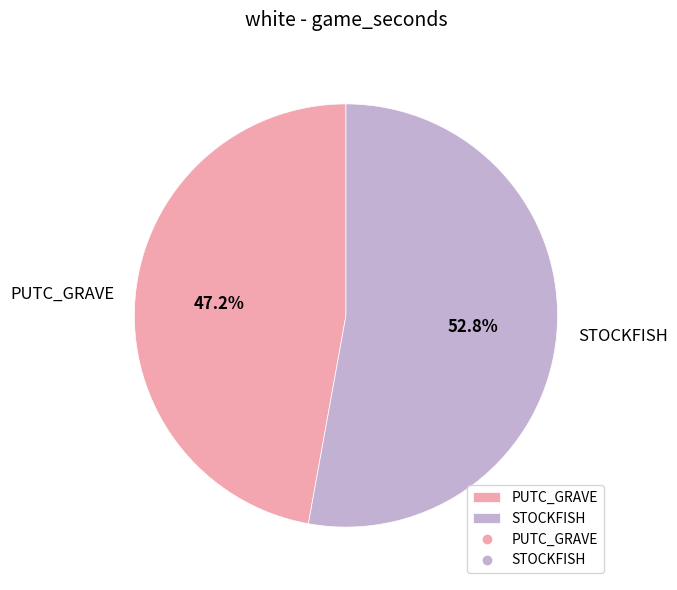

To the nearest percent, what percentage of the pie is PUTC_GRAVE?

47%